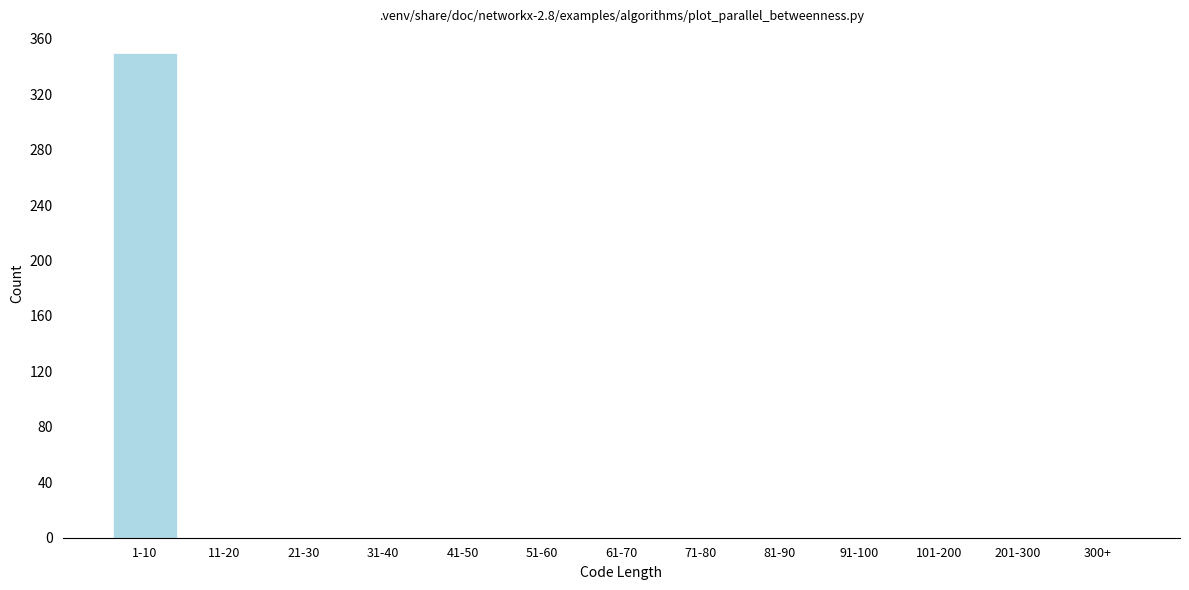

Reading left to right, extract all data points from this chart.

1-10=350	11-20=0	21-30=0	31-40=0	41-50=0	51-60=0	61-70=0	71-80=0	81-90=0	91-100=0	101-200=0	201-300=0	300+=0